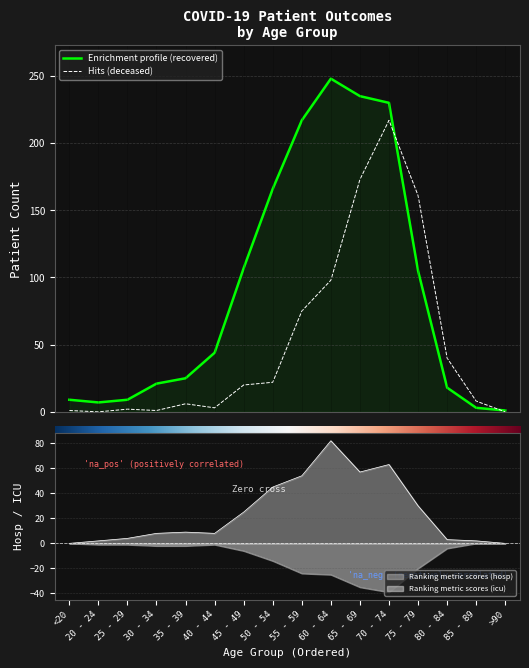

True or false: deceased_patients has a value of 75 at 55 - 59.

True